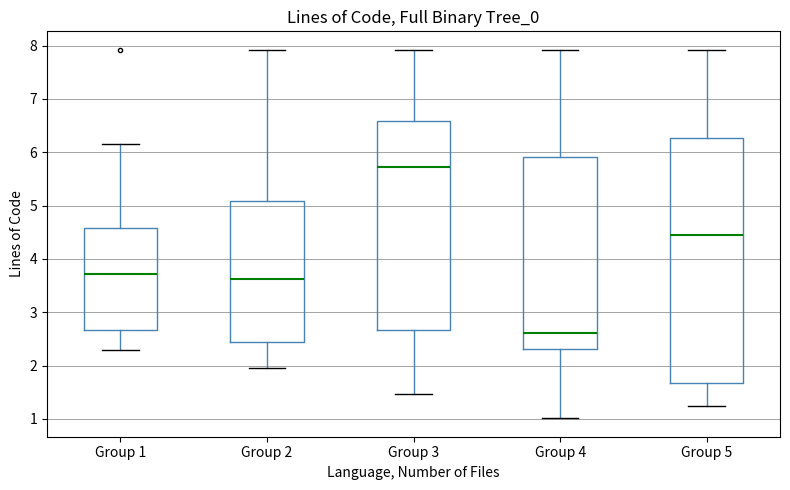

Reading left to right, read every box against the y-axis: the position of its median line, the range the box covers, and the ends of its whiskers. The values are not printed on the chart, so give them approximately, as read against the axis.

Group 1: median 3.7, box 2.7 to 4.6, whiskers 2.3 to 6.1
Group 2: median 3.6, box 2.4 to 5.1, whiskers 2.0 to 7.9
Group 3: median 5.7, box 2.7 to 6.6, whiskers 1.5 to 7.9
Group 4: median 2.6, box 2.3 to 5.9, whiskers 1.0 to 7.9
Group 5: median 4.4, box 1.7 to 6.3, whiskers 1.3 to 7.9